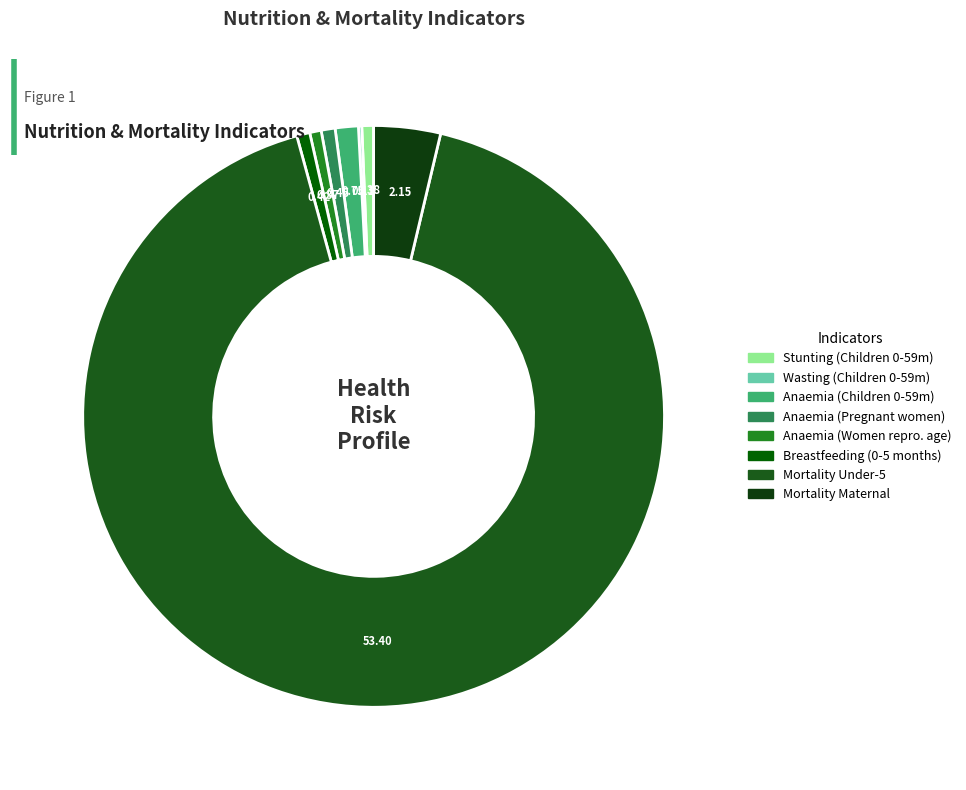

How many segments does this pie chart have?

8